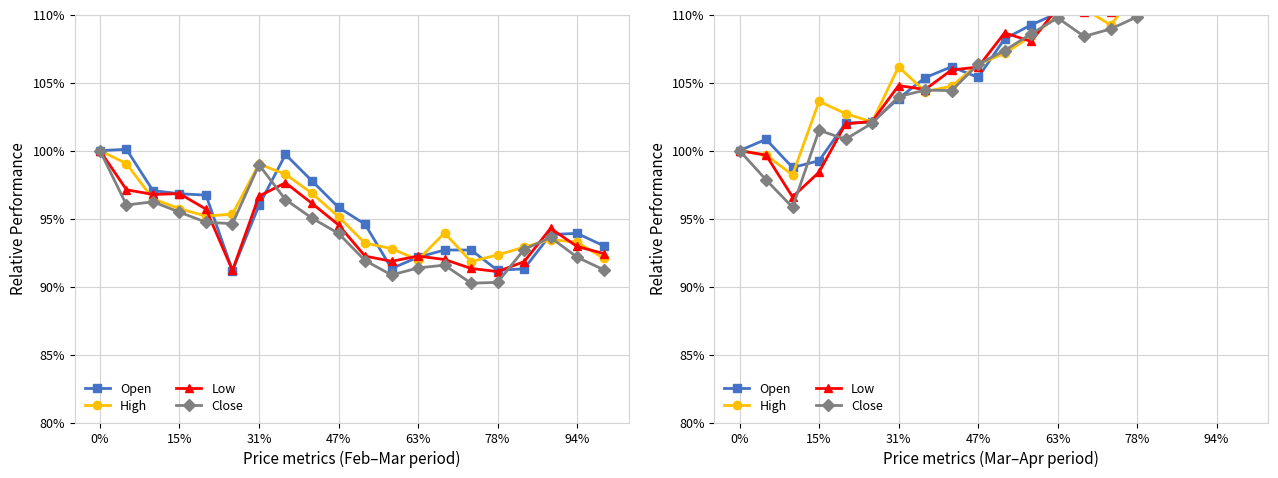

What is the difference between the maximum and minimum values in the Low series?

17.7